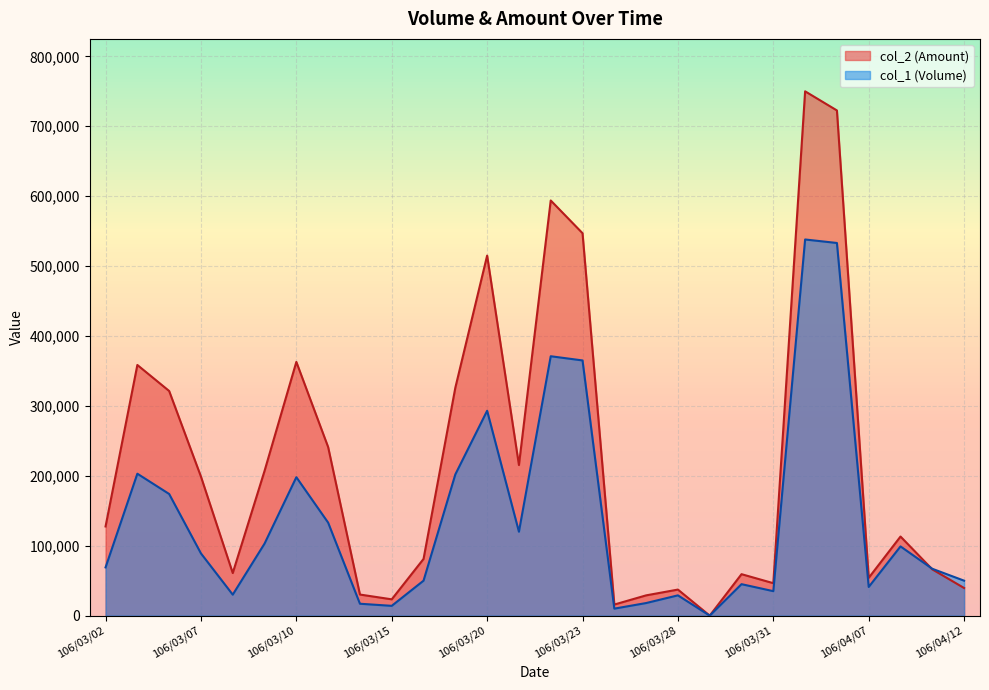

Reading left to right, list all the values displayed in this chart.

col_2: 106/03/02=127550	106/03/03=358500	106/03/06=321310	106/03/07=198860	106/03/08=60900	106/03/09=207010	106/03/10=362890	106/03/13=241100	106/03/14=30160	106/03/15=23320	106/03/16=81100	106/03/17=326040	106/03/20=514980	106/03/21=215400	106/03/22=593790	106/03/23=546970	106/03/24=15850	106/03/27=28990	106/03/28=37270	106/03/29=0	106/03/30=59300	106/03/31=46400	106/04/05=749910	106/04/06=722570	106/04/07=54060	106/04/10=113130	106/04/11=66170	106/04/12=39500
col_1: 106/03/02=69000	106/03/03=203000	106/03/06=174000	106/03/07=89000	106/03/08=30000	106/03/09=103000	106/03/10=198000	106/03/13=133000	106/03/14=17000	106/03/15=14000	106/03/16=50000	106/03/17=202000	106/03/20=293000	106/03/21=120000	106/03/22=371000	106/03/23=365000	106/03/24=10000	106/03/27=18000	106/03/28=29000	106/03/29=0	106/03/30=45000	106/03/31=35000	106/04/05=538000	106/04/06=533000	106/04/07=41000	106/04/10=99000	106/04/11=67000	106/04/12=50000